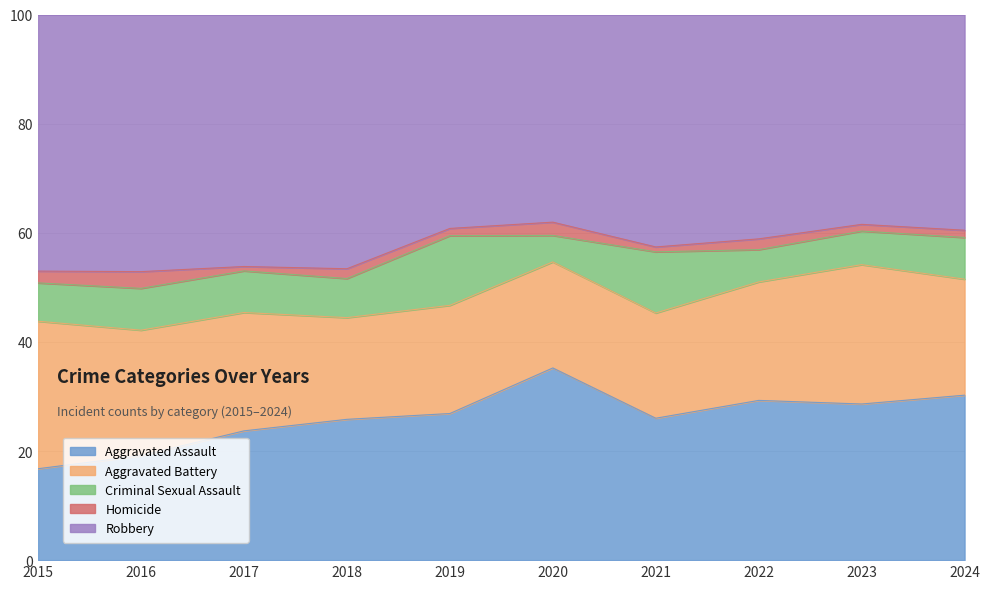

True or false: Homicide and Robbery intersect in this chart.

False